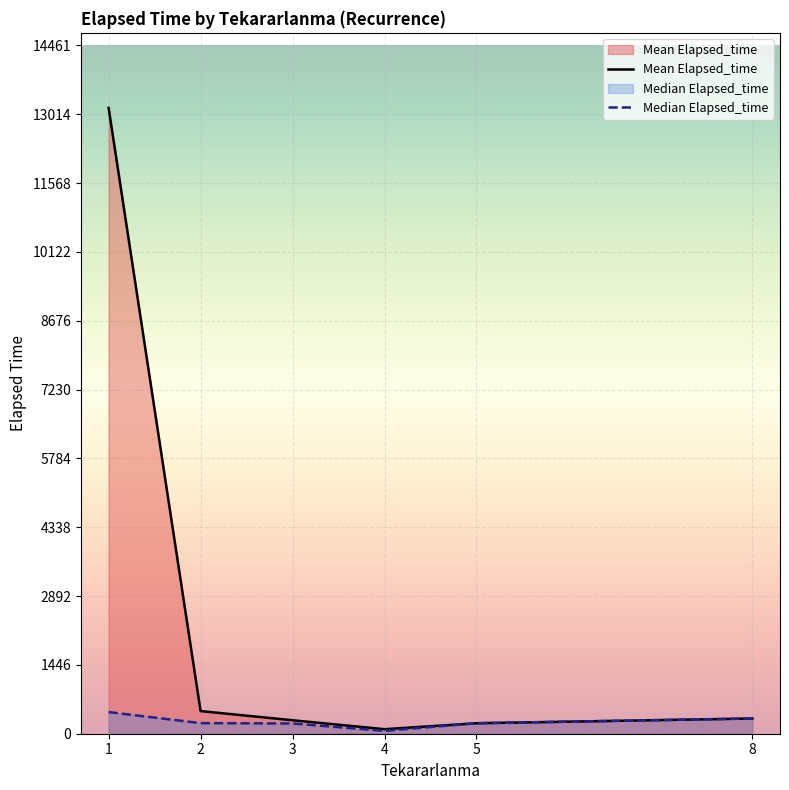

Which series has the widest spread of values?

Mean Elapsed_time